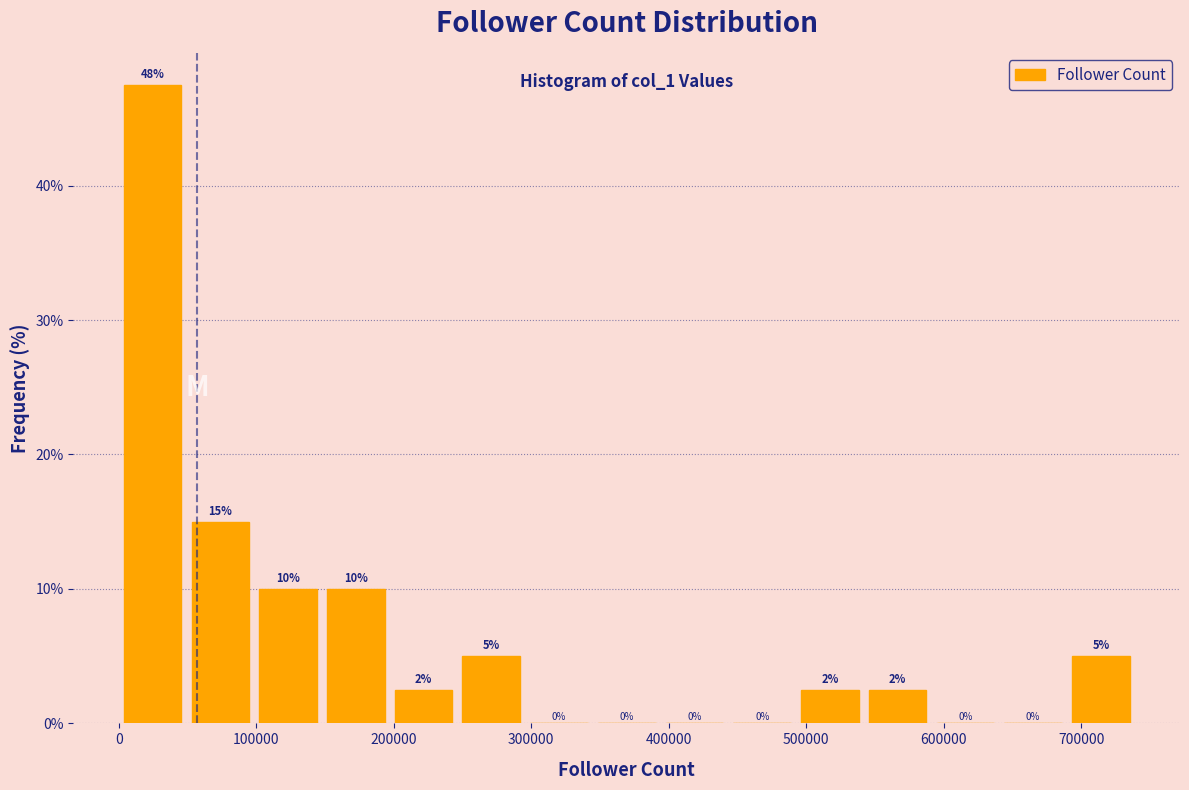

Over which range of the x-axis is the bar tallest?

0 to 50000